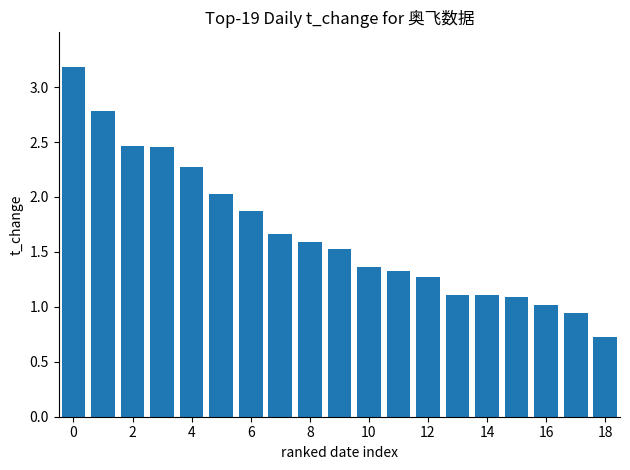

What is the minimum value shown in the chart?

0.7